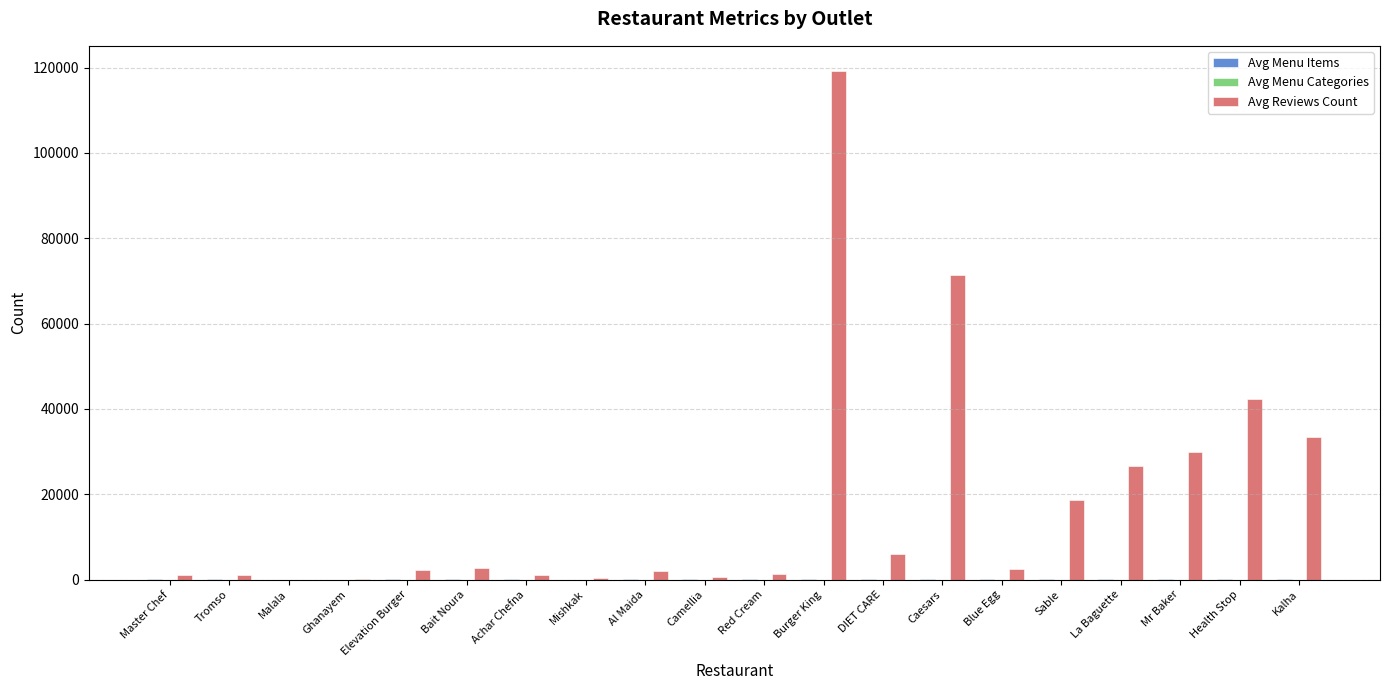

Which series has the largest total across all categories?

Avg Reviews Count